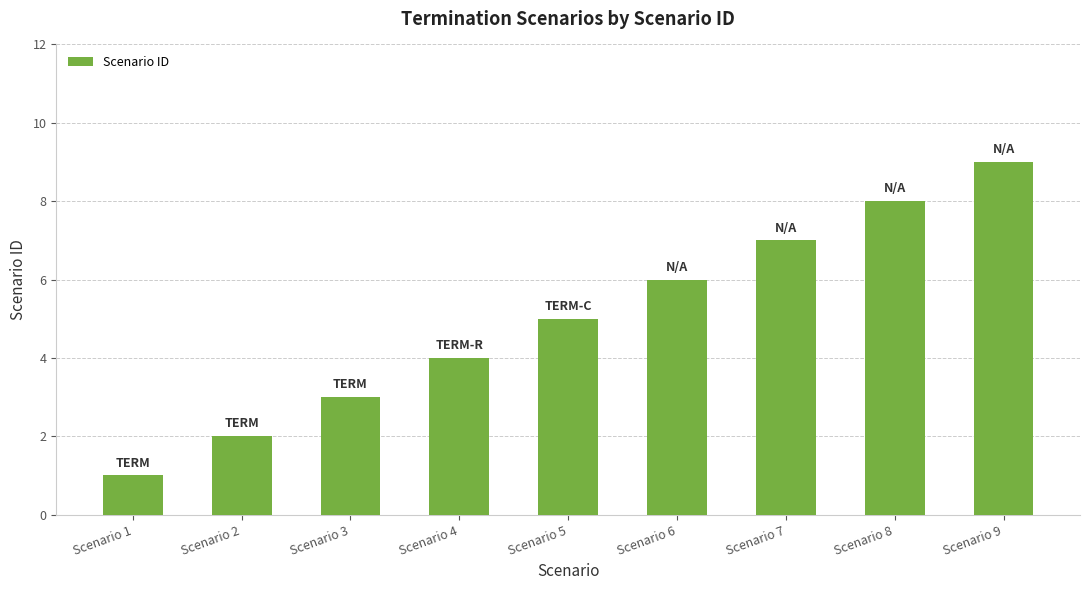

Reading right to left, what are all the values shown in this chart?

Scenario 9=9	Scenario 8=8	Scenario 7=7	Scenario 6=6	Scenario 5=5	Scenario 4=4	Scenario 3=3	Scenario 2=2	Scenario 1=1